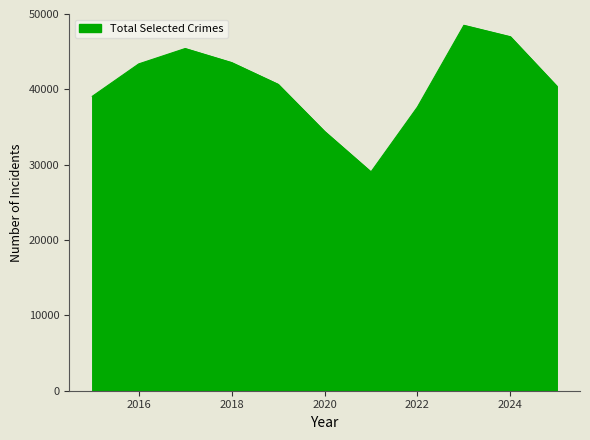

What is the difference between the maximum and minimum values?

19458